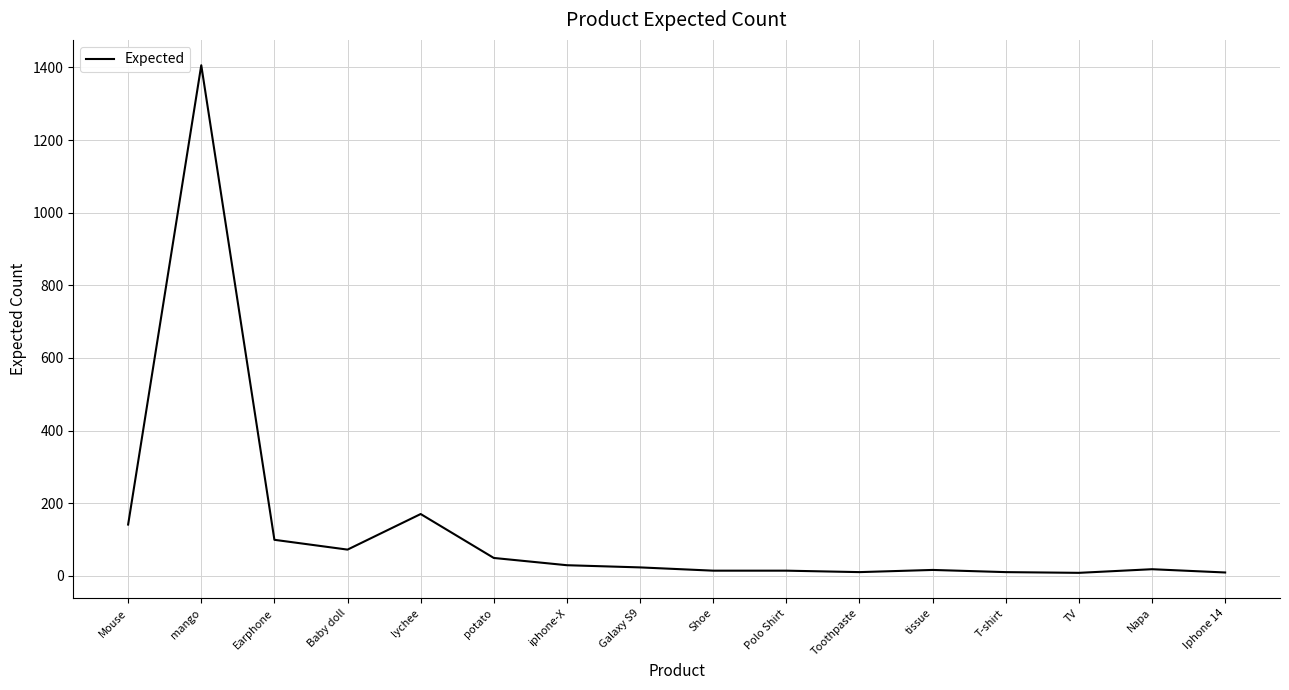

Where is the first local minimum?

Baby doll